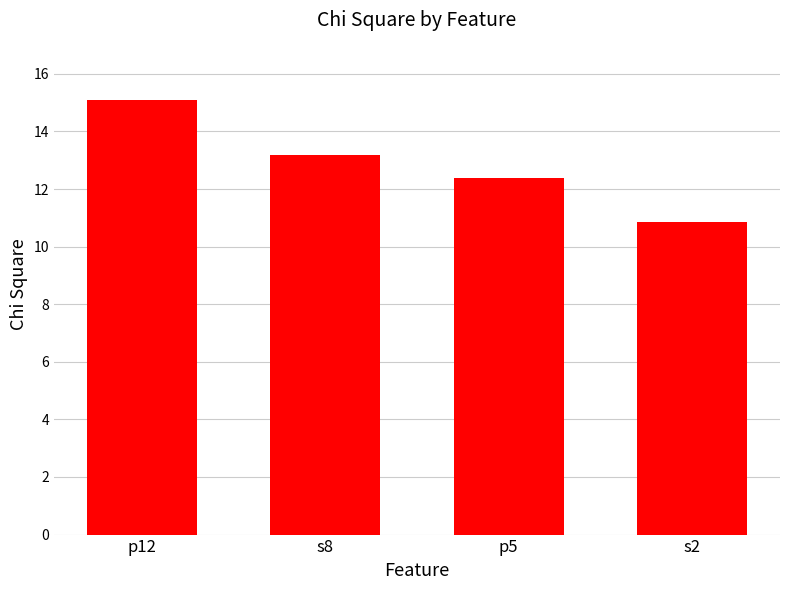

What is the label of the 4th bar from the right?

p12